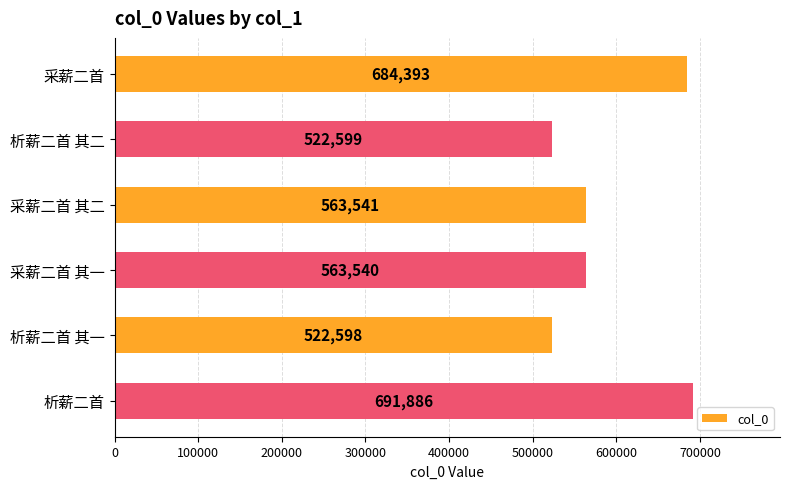

Which label corresponds to the smallest value in the chart?

析薪二首 其一